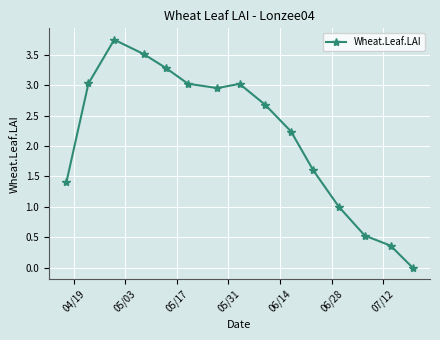

What is the value of the 10th point from the left?

2.2